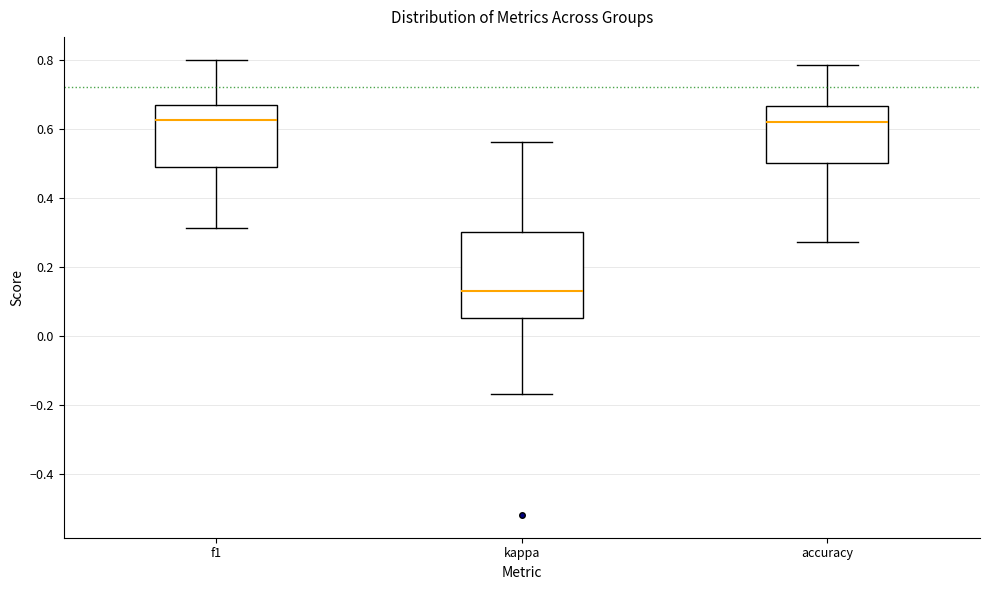

Comparing the boxes themselves (not the whiskers), which one is the tallest?

kappa